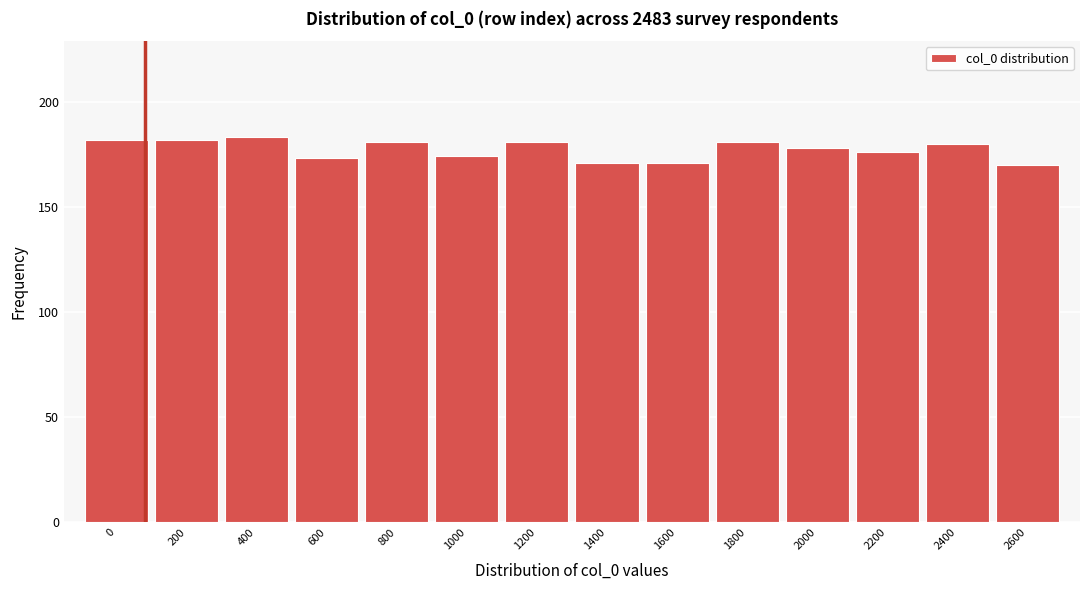

Reading right to left, extract all data points from this chart.

170	180	176	178	181	171	171	181	174	181	173	183	182	182